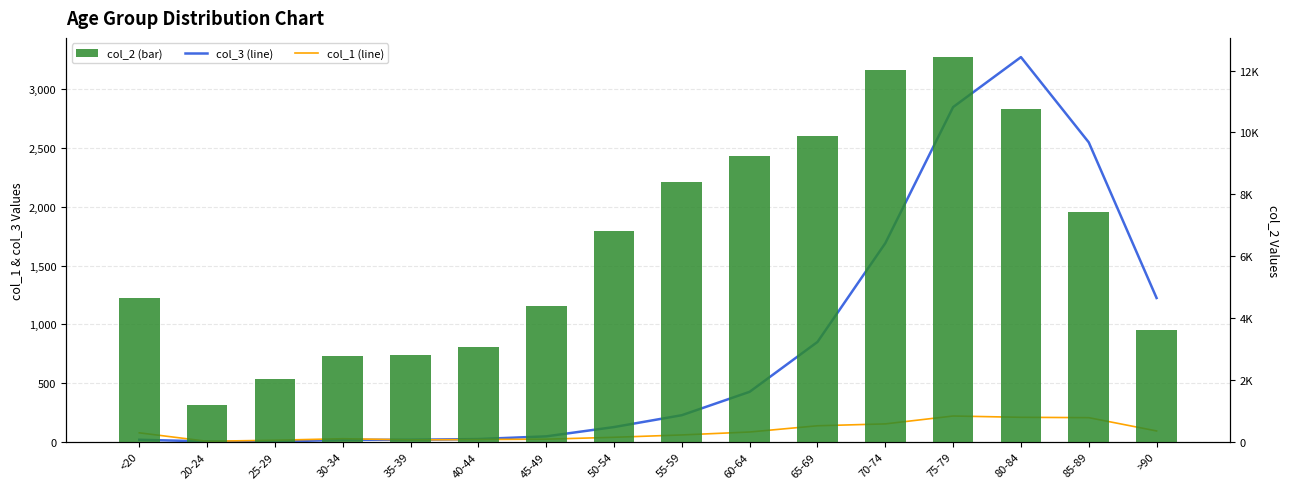

Is the value of col_3 (Value) at 70-74 greater than the value of col_1 (Count) at 40-44?

Yes